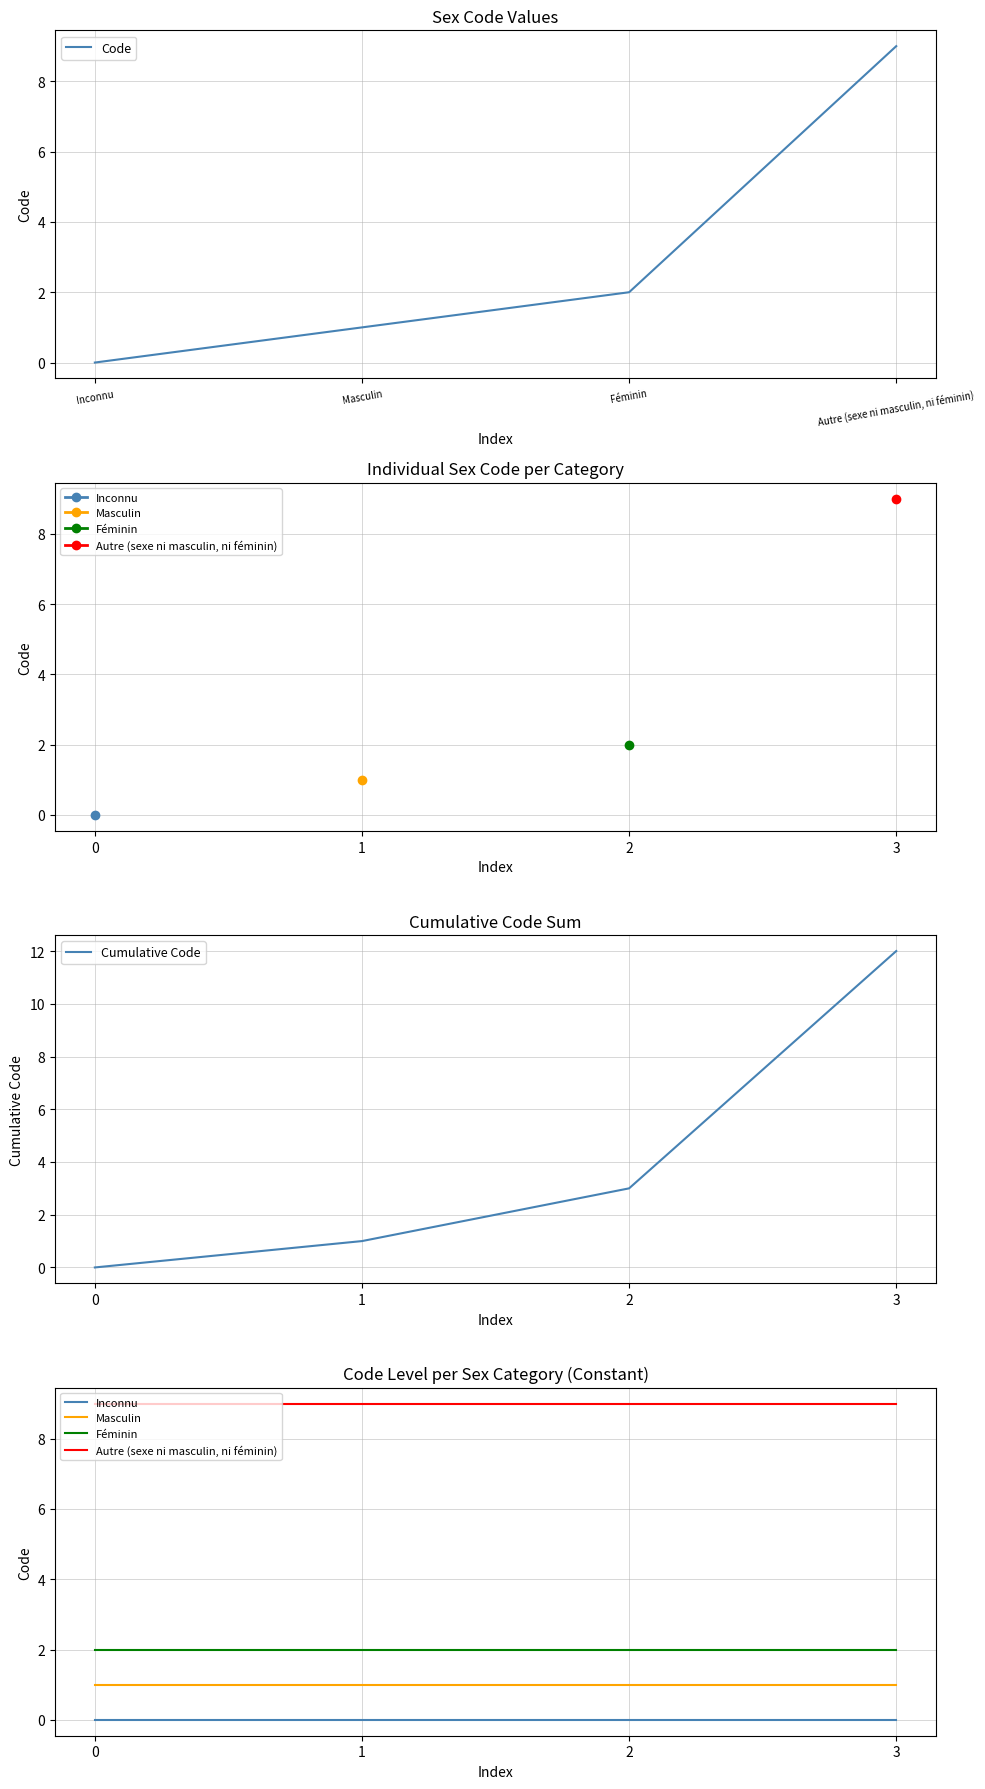

What is the maximum value for Féminin?

2